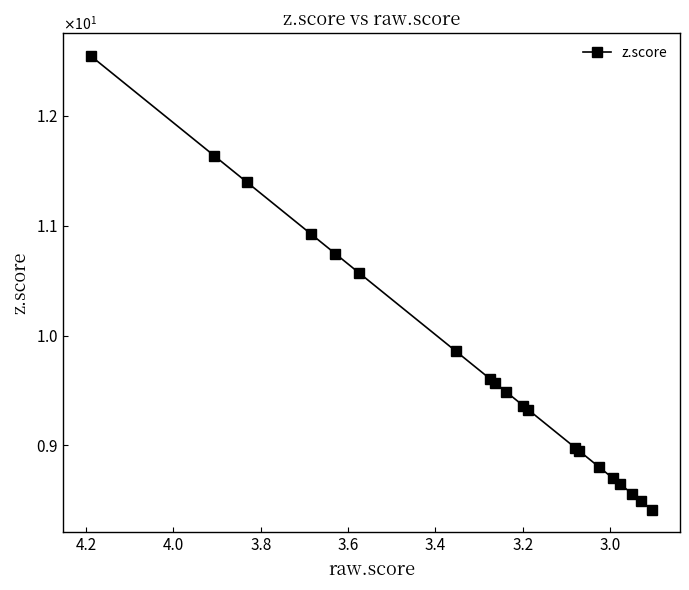

How many lines are shown in the chart?

1